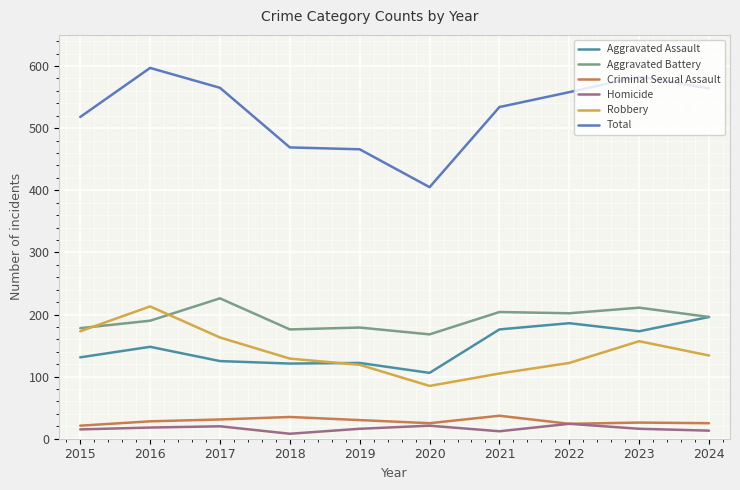

How many lines are shown in the chart?

6